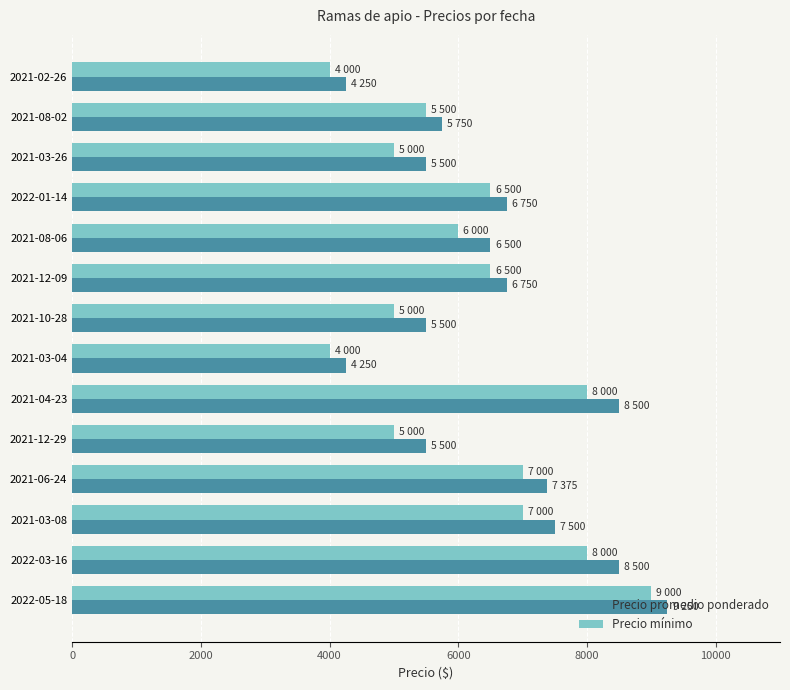

The value of Precio mínimo at 2021-03-26 is 1274. True or false?

False